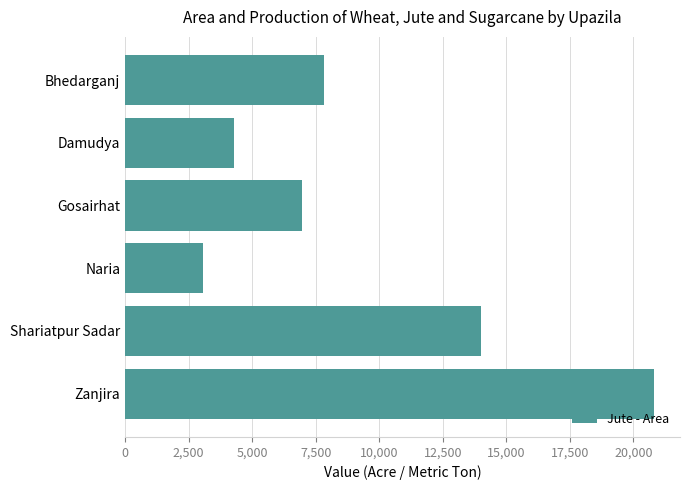

How many bars are there in total?

6